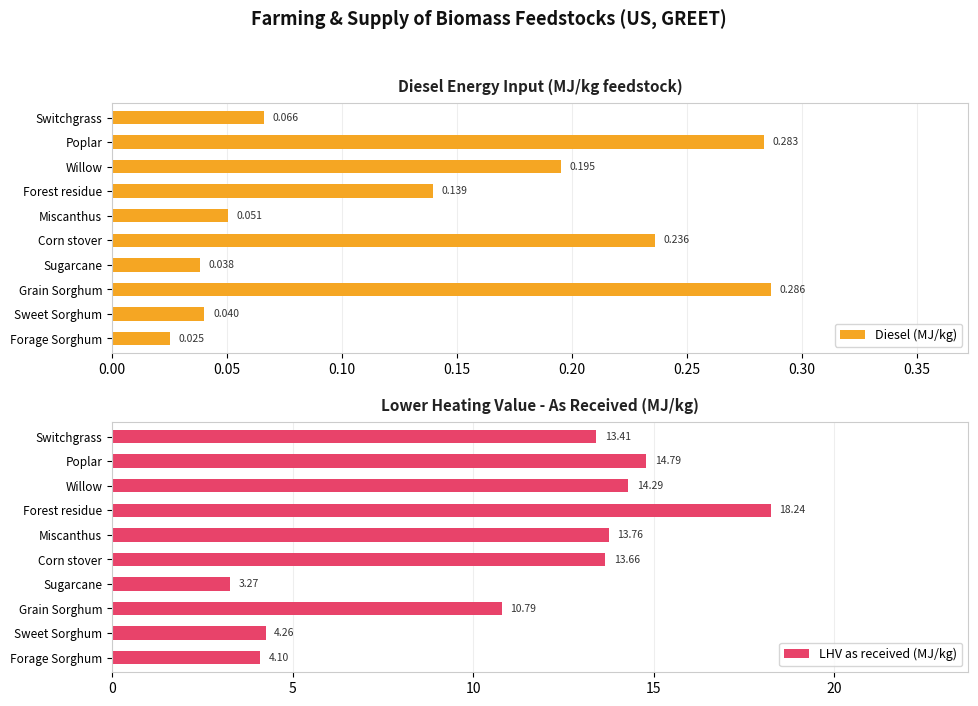

What is the lowest value of the LHV as received (MJ/kg) series?

3.3